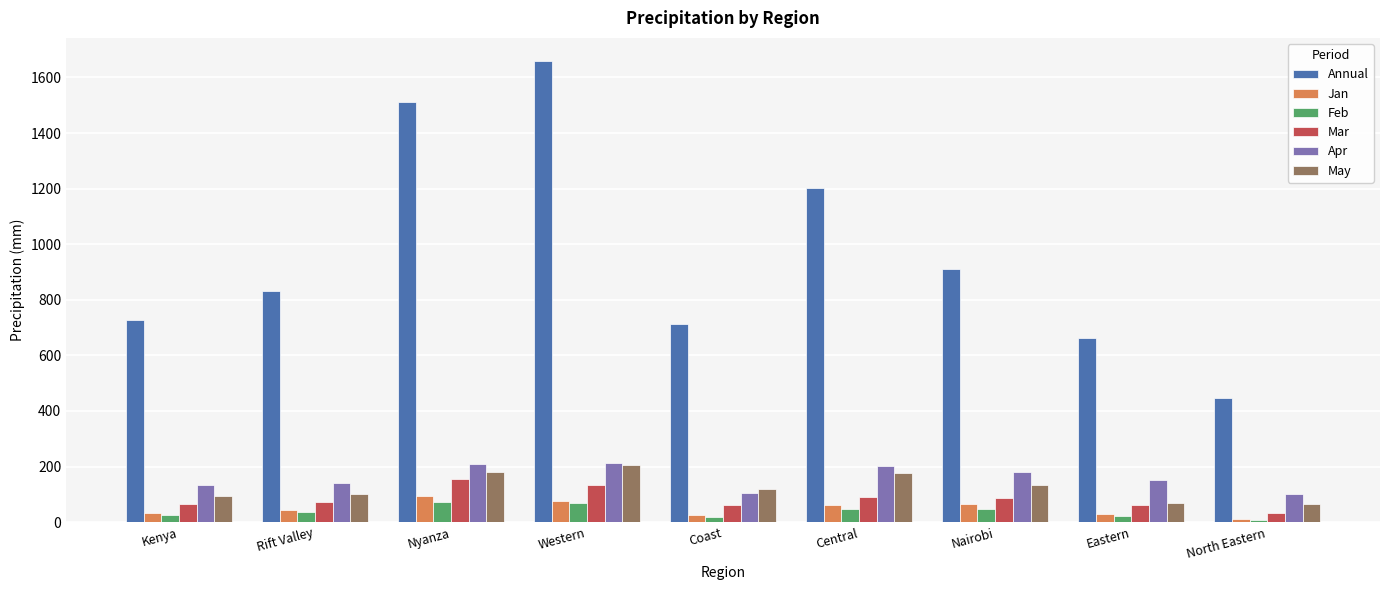

How many bars are there in total?

54